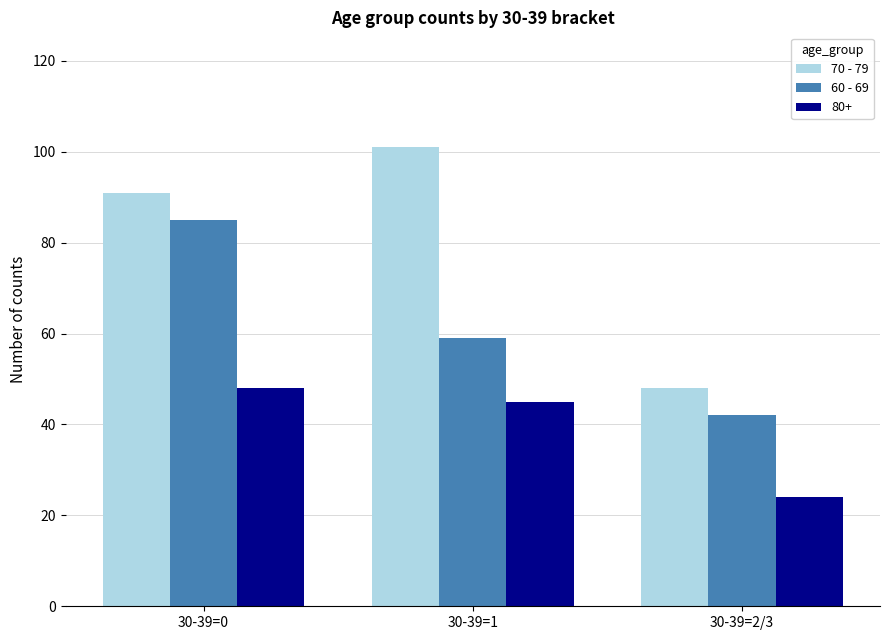

Reading right to left, transcribe all the data shown in this chart.

70 - 79: 48	101	91
60 - 69: 42	59	85
80+: 24	45	48